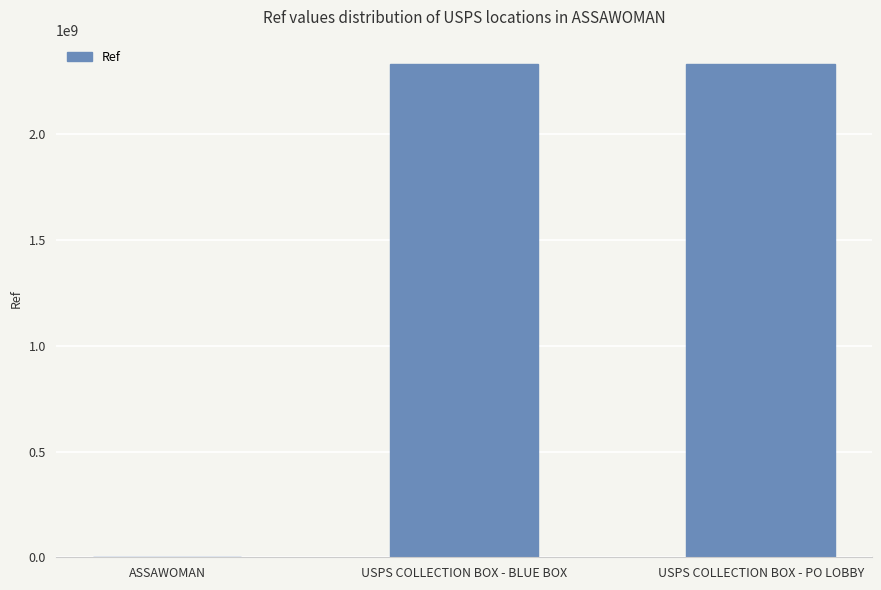

What is the greatest value displayed?

2330200002